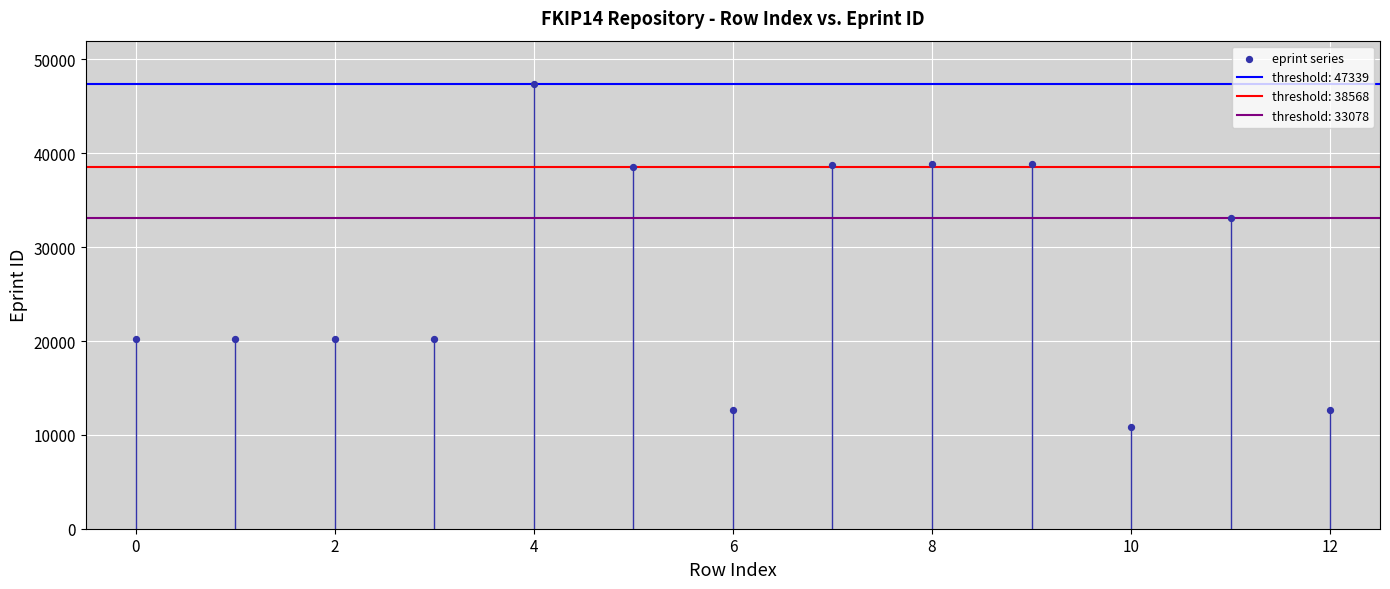

What Y value in the scatter plot is closest to 29094?

33078